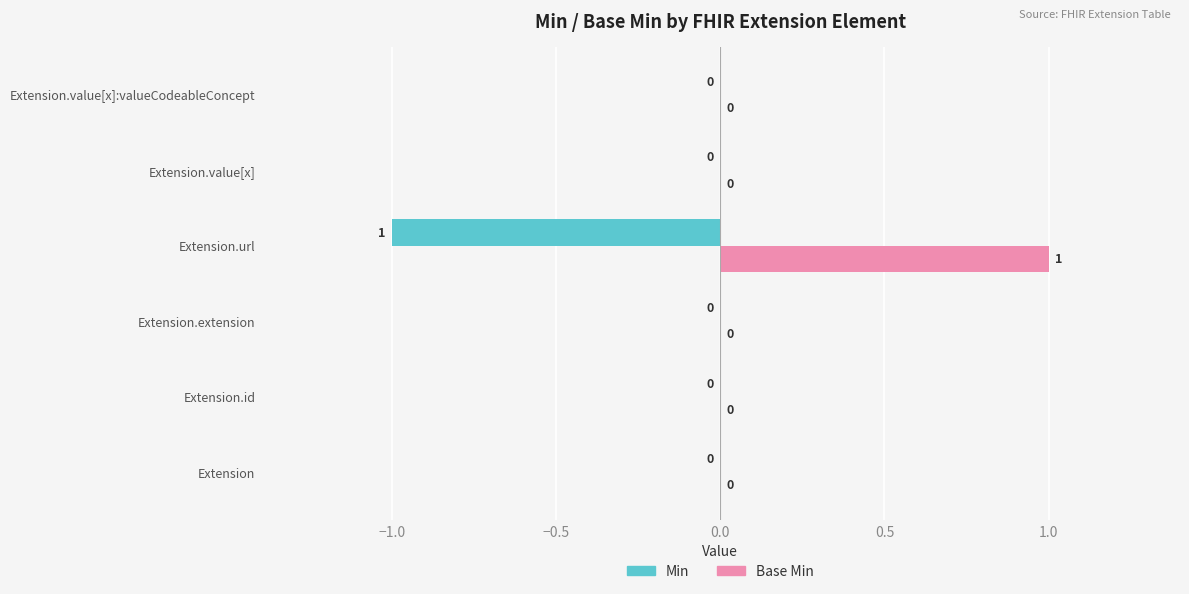

How many Base Min values are between 0 and 1?

6